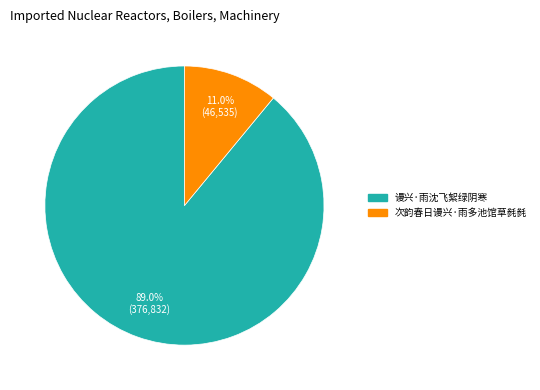

Count the number of slices in the pie.

2